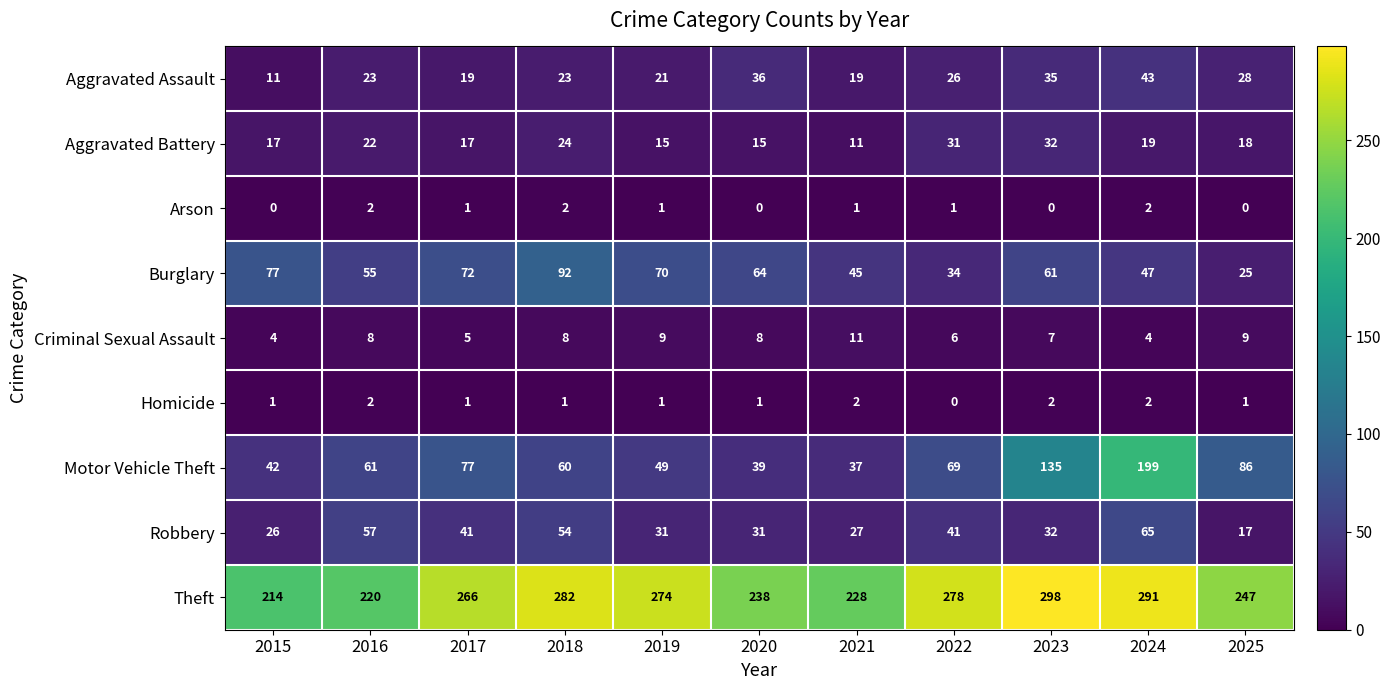

How many Criminal Sexual Assault values are between 5 and 9?

8